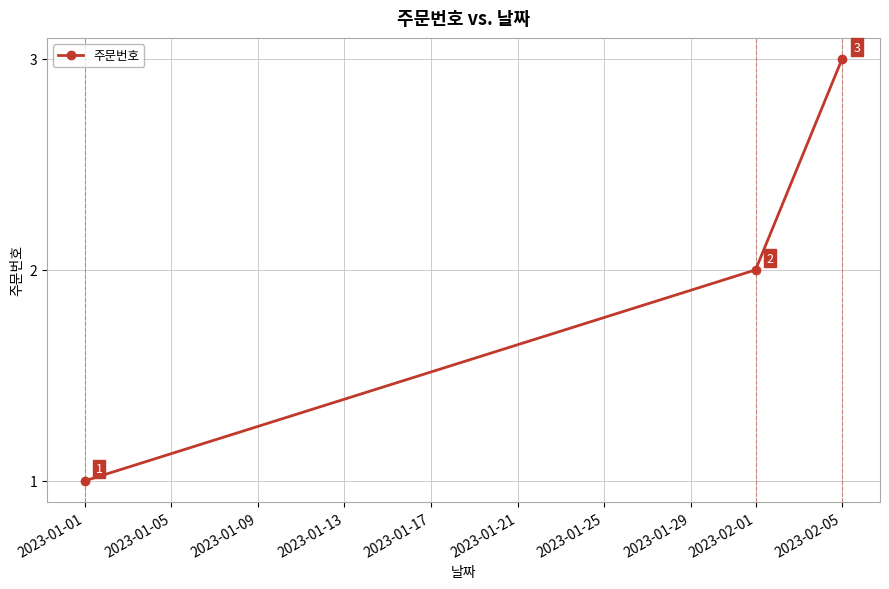

Is this an area chart (filled region under the line)?

No